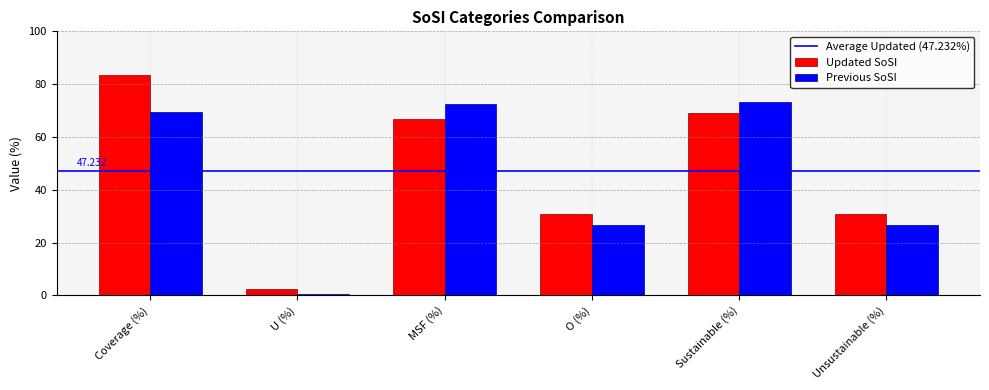

Is it true that Previous SoSI equals 72.6 at MSF (%)?

True